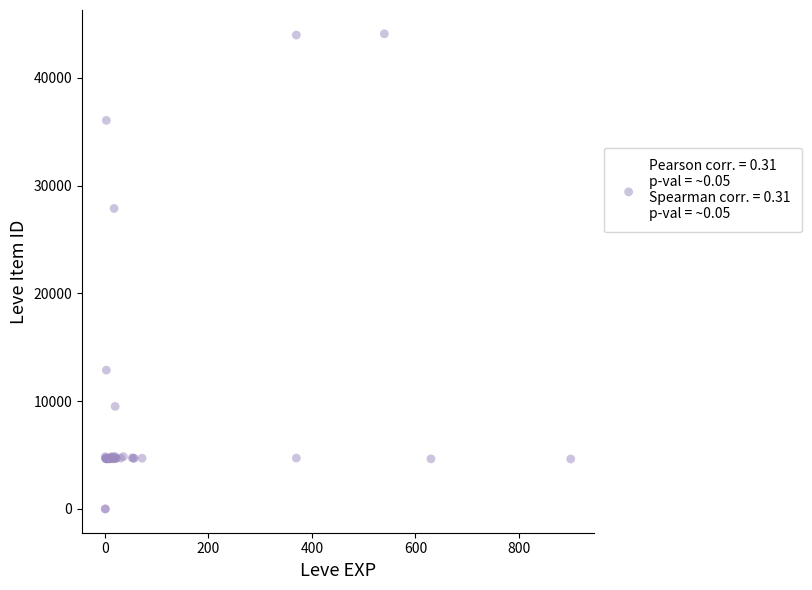

What Y value in the scatter plot is closest to 22048?

27884